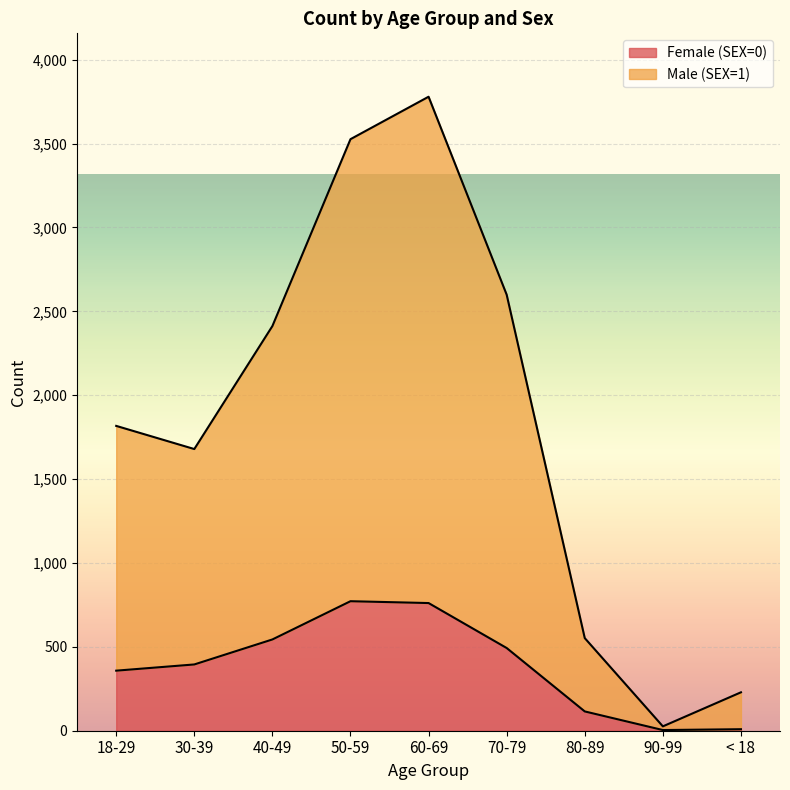

Rank the series at 50-59 from highest to lowest value.

Male (SEX=1), Female (SEX=0)